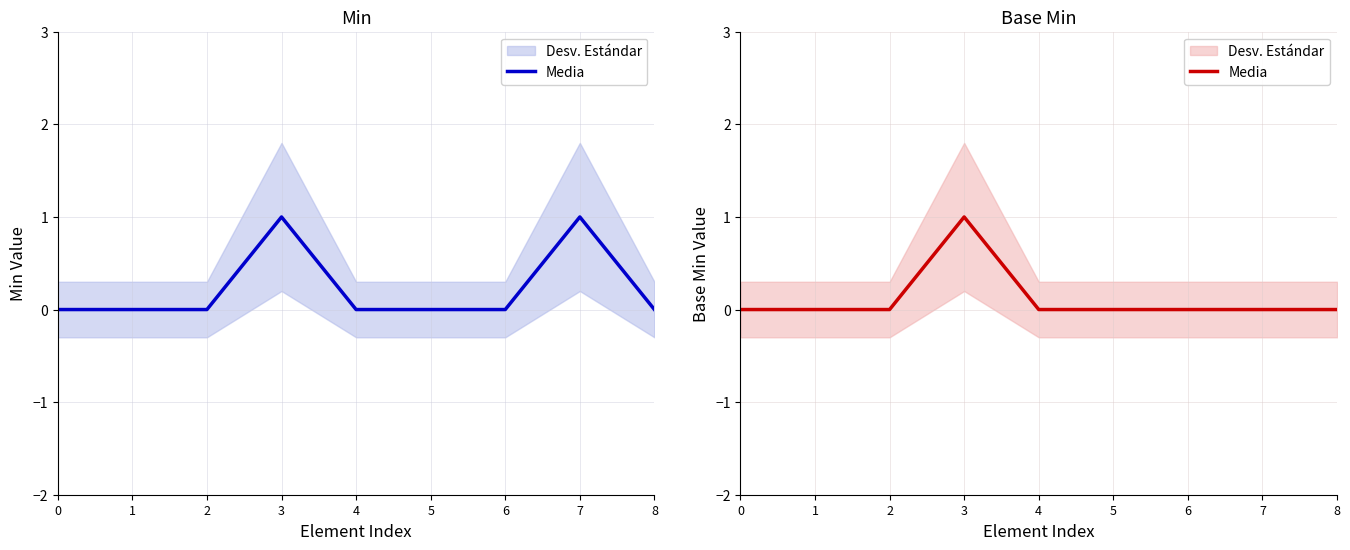

How many values are between 0 and 1?

9